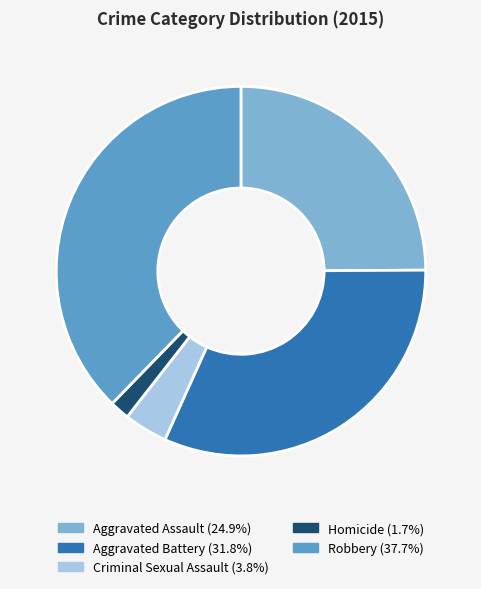

Between Homicide and Robbery, which is larger?

Robbery